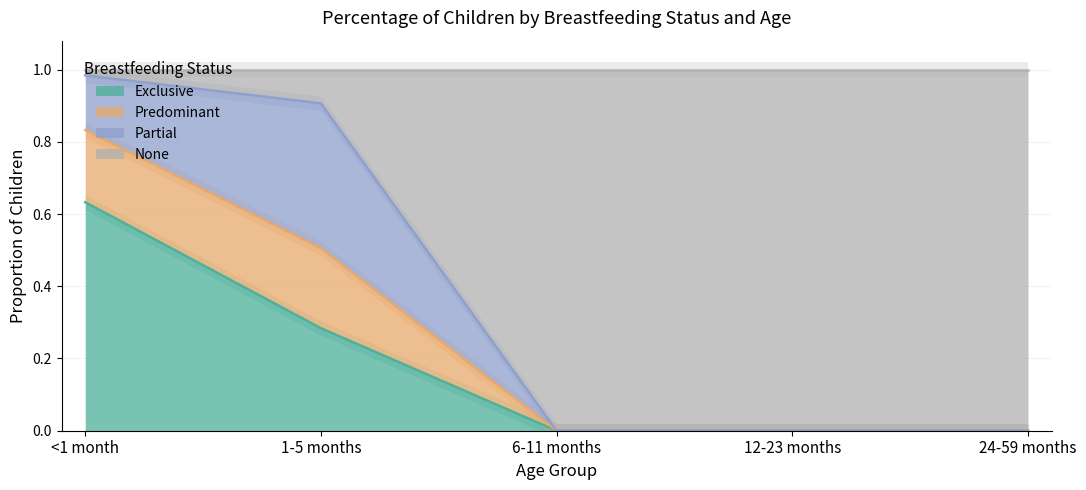

True or false: Predominant has a value of 0.3 at <1 month.

False